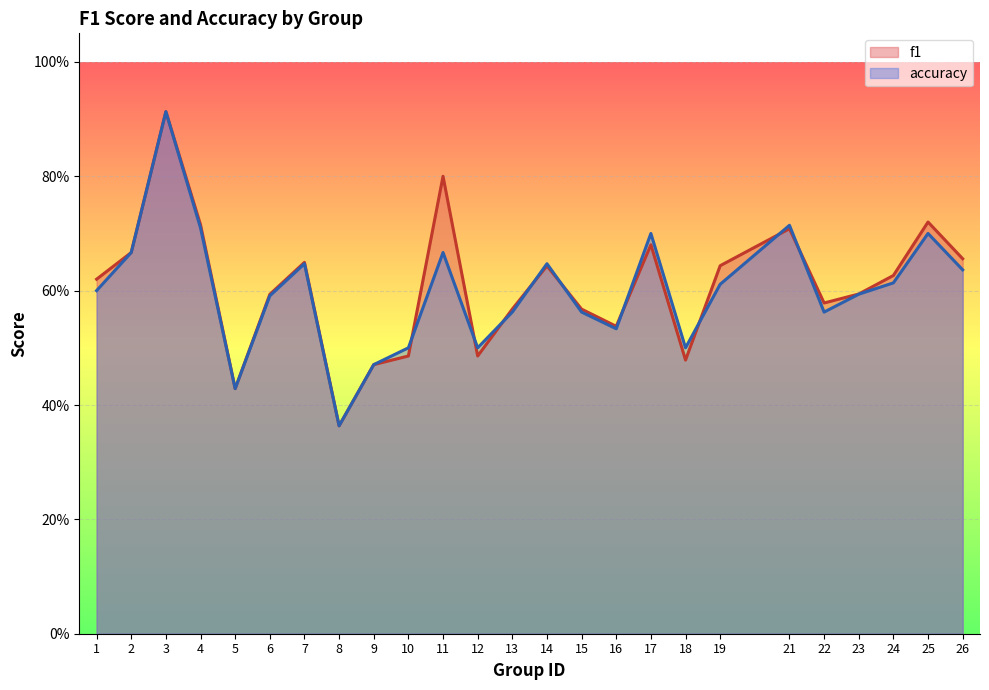

Between 3 and 6, which series saw the biggest shift?

accuracy